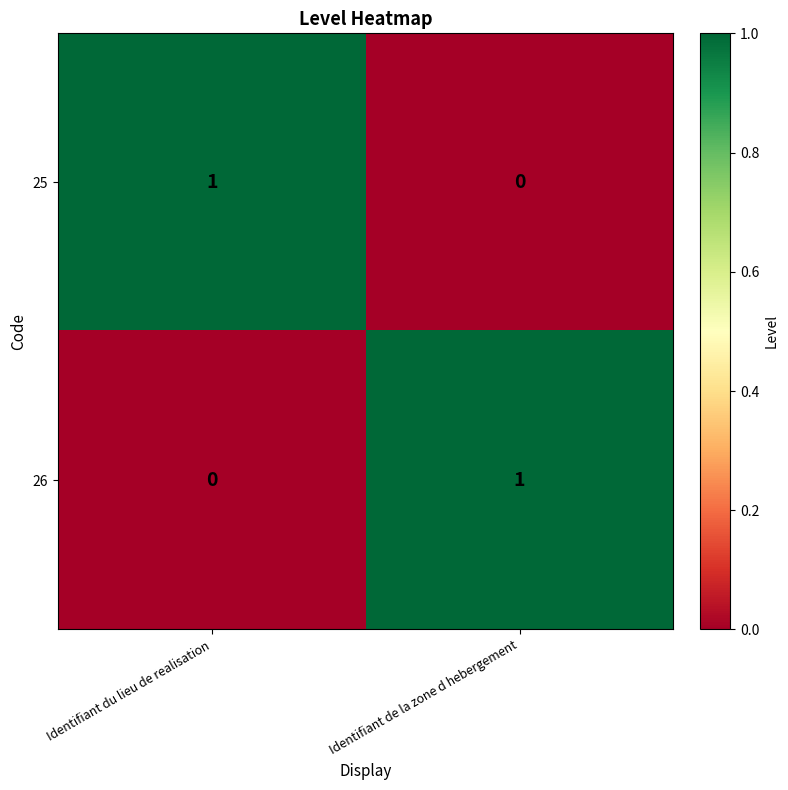

Reading left to right, list all the values displayed in this chart.

25: 1	0
26: 0	1